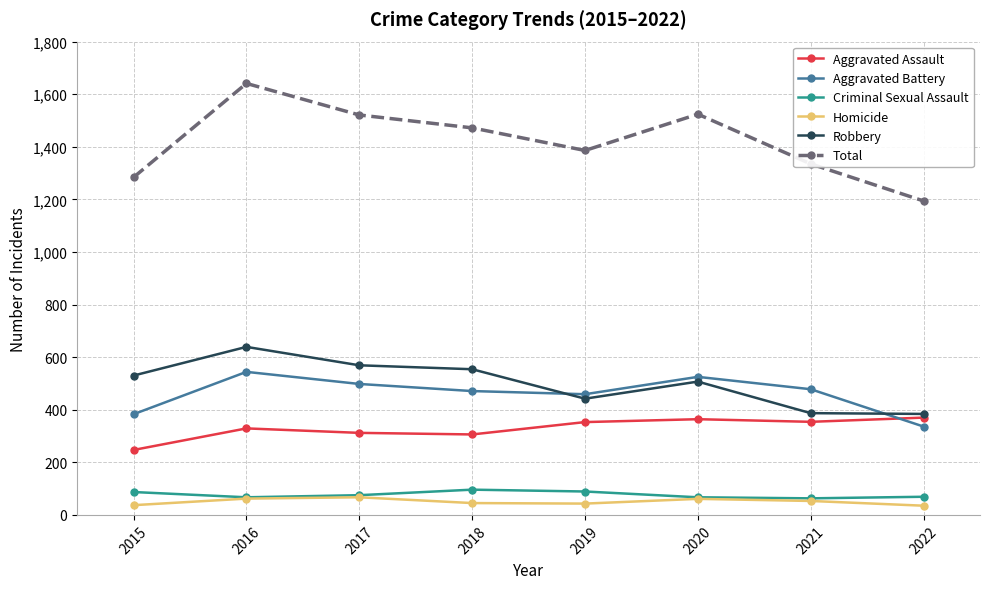

What is the greatest value displayed?

1641